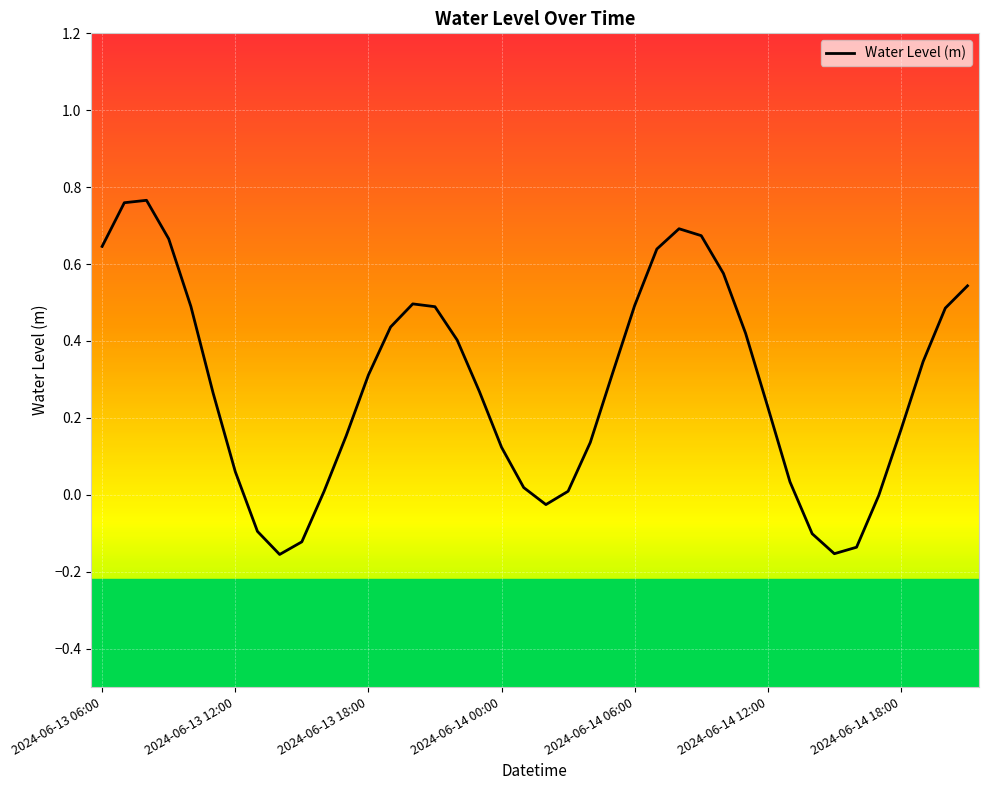

What is the difference between the maximum and minimum values?

0.9